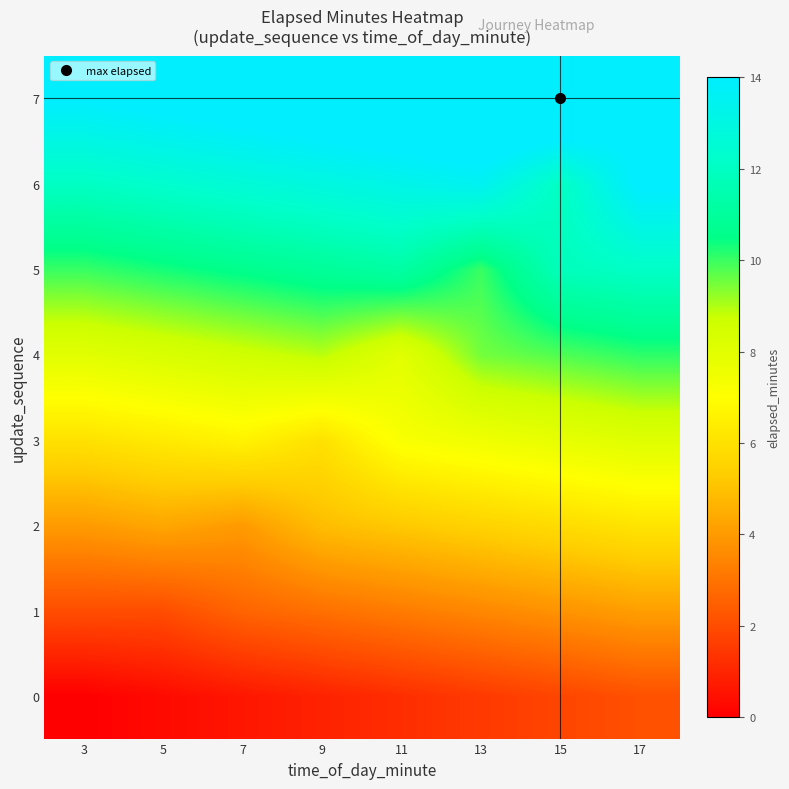

At which category does the chart reach its minimum across all series?

3